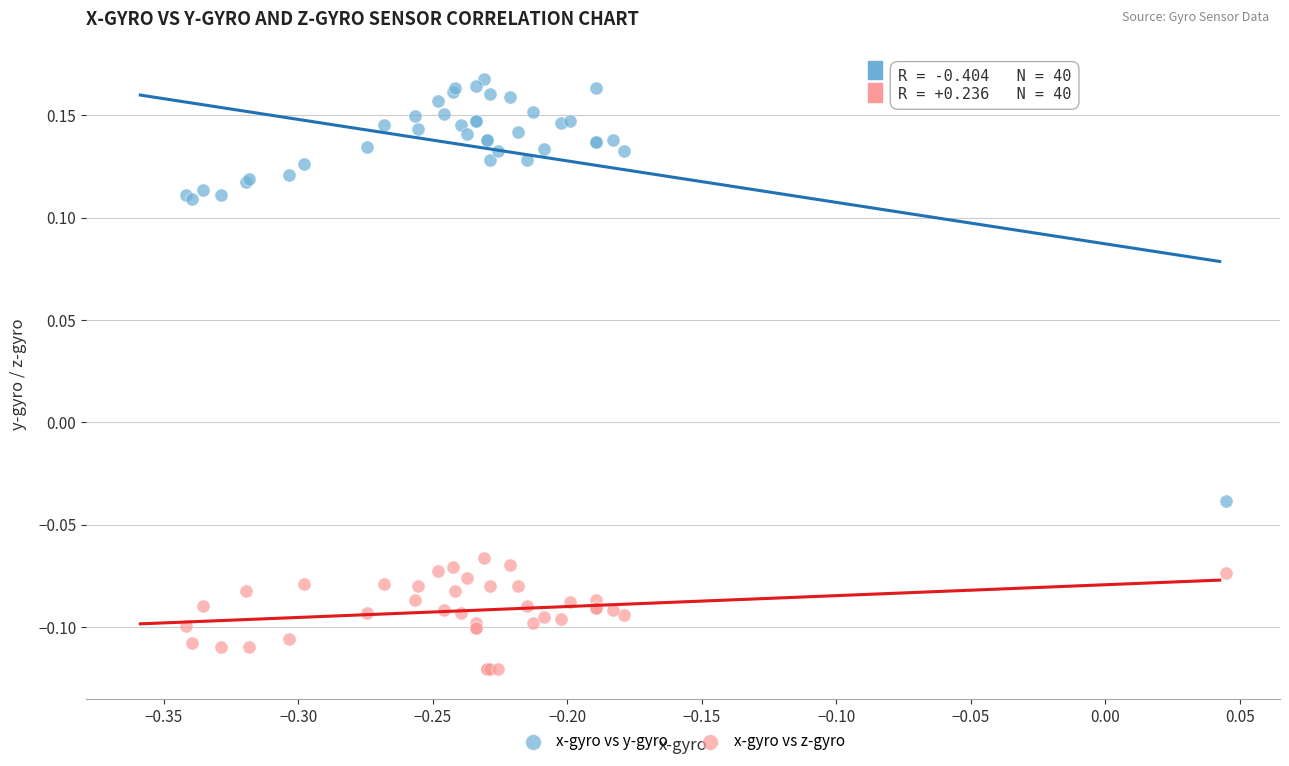

Which series reaches the maximum Y coordinate?

x-gyro vs y-gyro